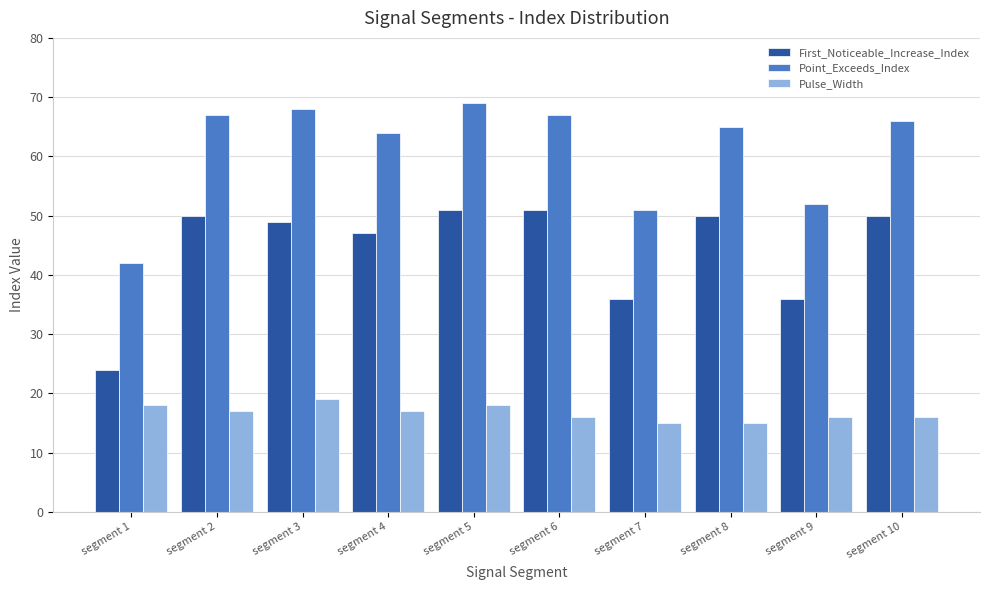

Which series changed the most between segment 1 and segment 3?

Point_Exceeds_Index